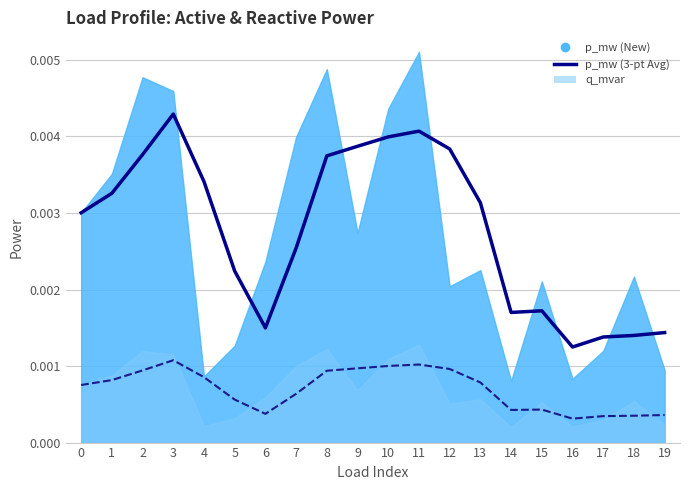

True or false: q_mvar_avg and p_mw_avg intersect in this chart.

False